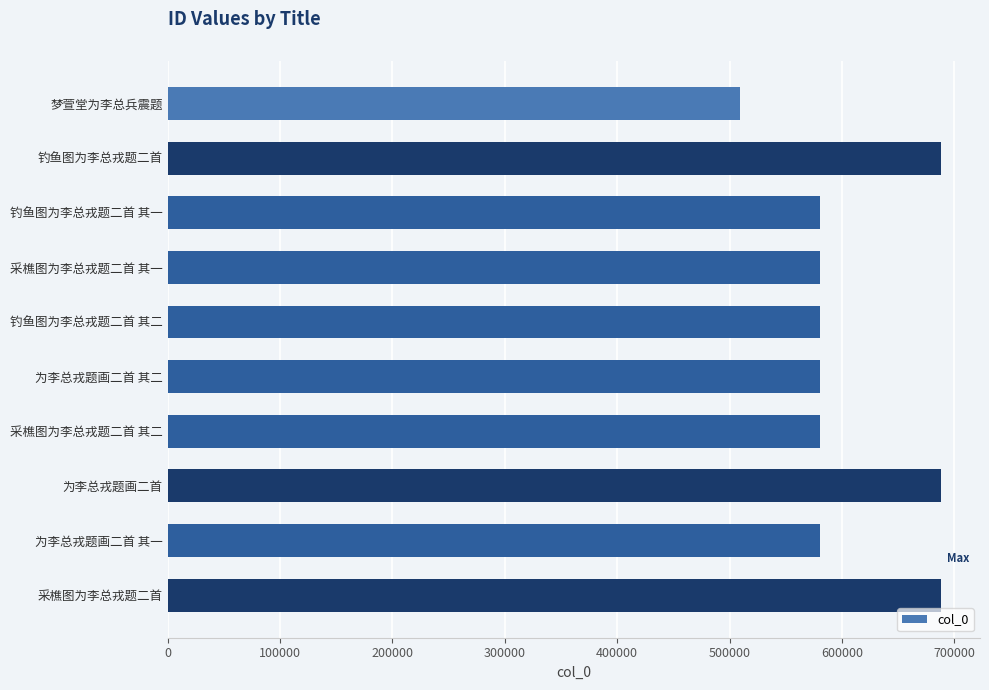

The value at 钓鱼图为李总戎题二首 其一 is 846716. True or false?

False